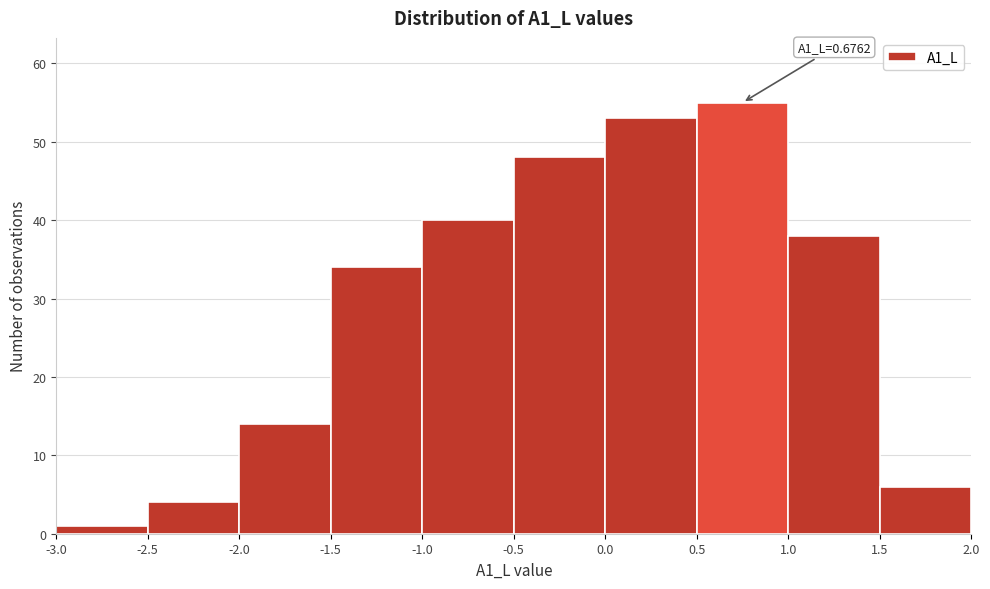

Over which range of the x-axis is the bar tallest?

0.5 to 1.0